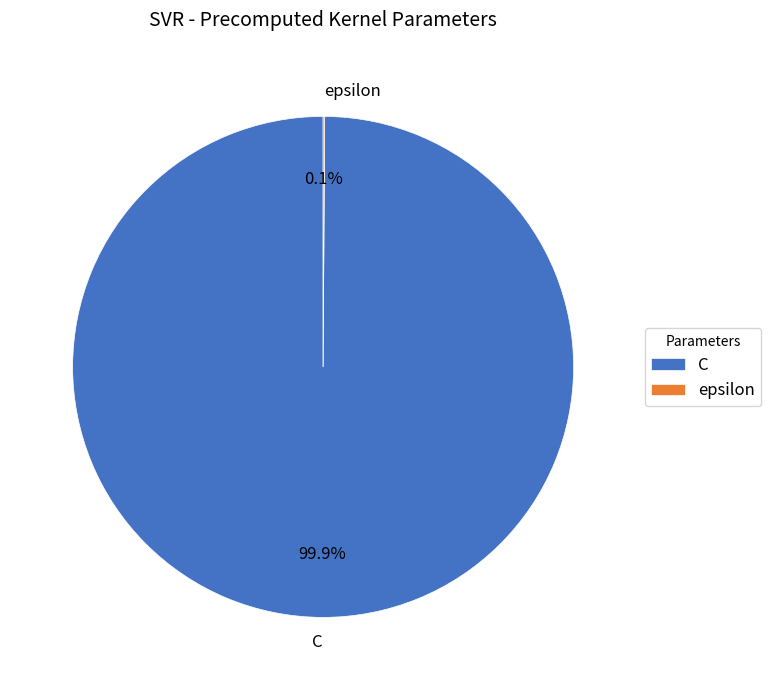

Is there a majority slice in this chart?

Yes